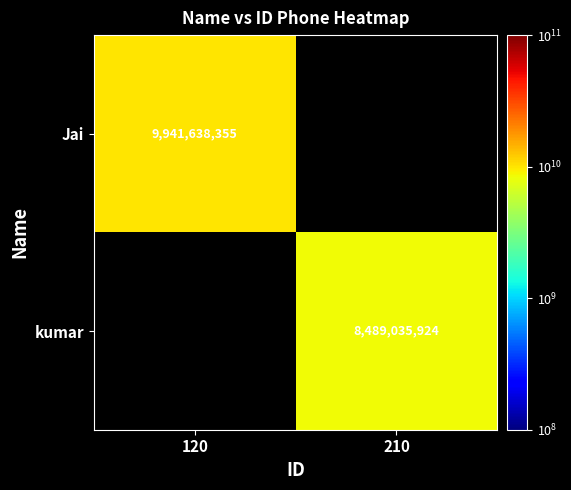

True or false: Jai has a value of 6159423957.3 at 120.

False